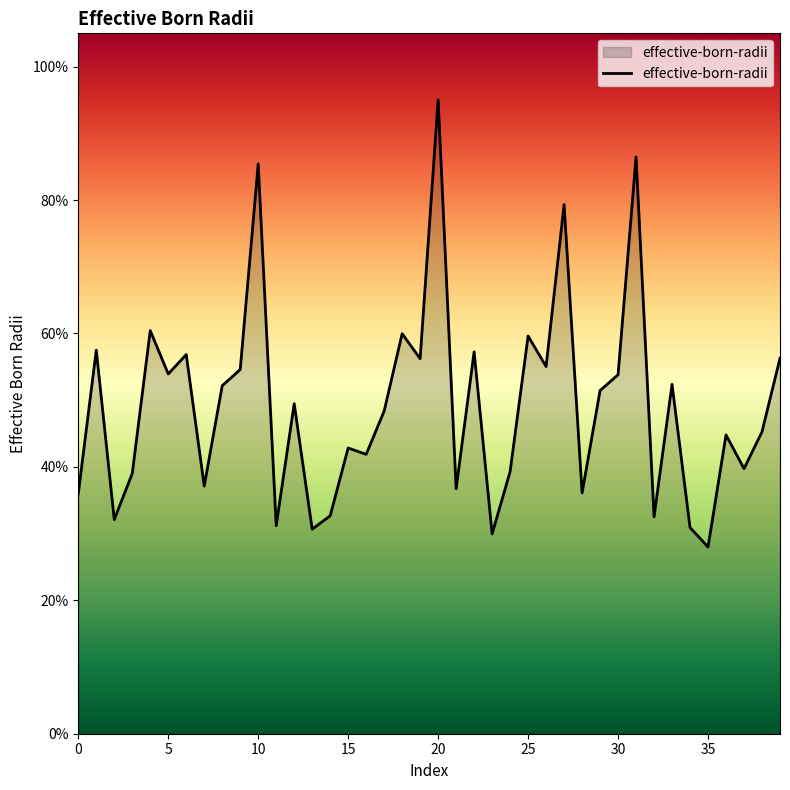

How many lines are shown in the chart?

1